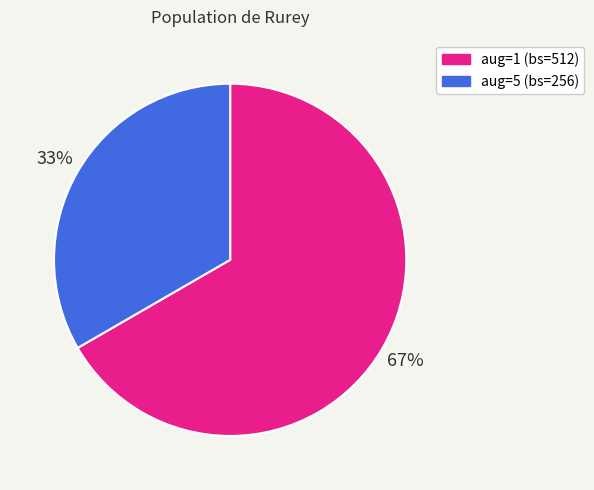

Is there any slice that represents more than half of the pie?

Yes